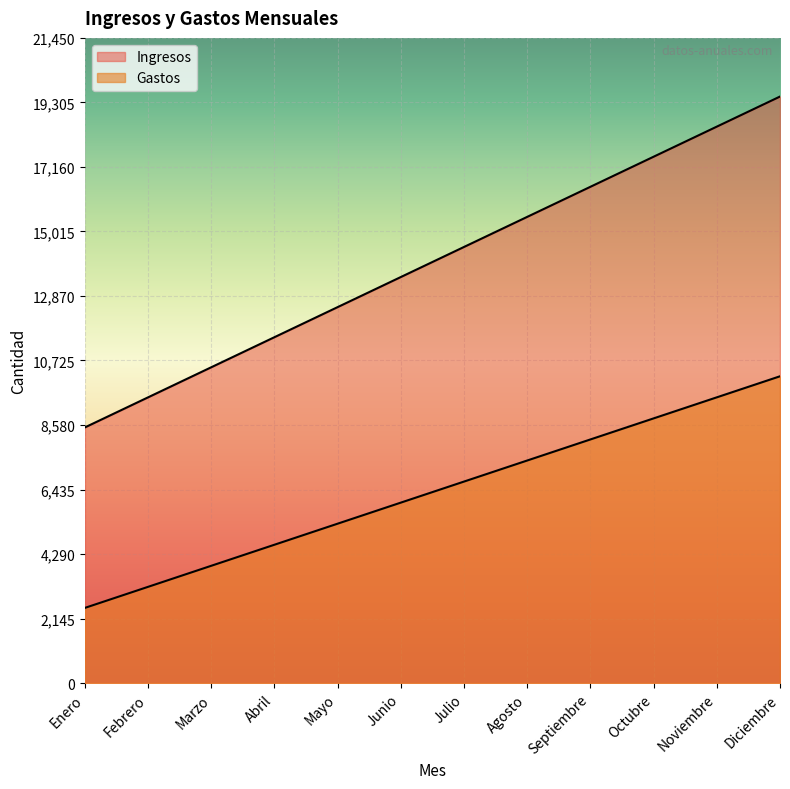

Reading right to left, list all the values displayed in this chart.

Ingresos: Diciembre=19500	Noviembre=18500	Octubre=17500	Septiembre=16500	Agosto=15500	Julio=14500	Junio=13500	Mayo=12500	Abril=11500	Marzo=10500	Febrero=9500	Enero=8500
Gastos: Diciembre=10200	Noviembre=9500	Octubre=8800	Septiembre=8100	Agosto=7400	Julio=6700	Junio=6000	Mayo=5300	Abril=4600	Marzo=3900	Febrero=3200	Enero=2500